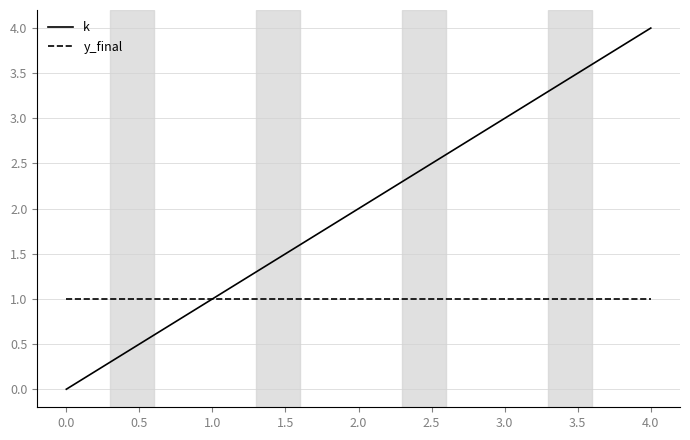

List the series in order of their overall mean, highest first.

k, y_final